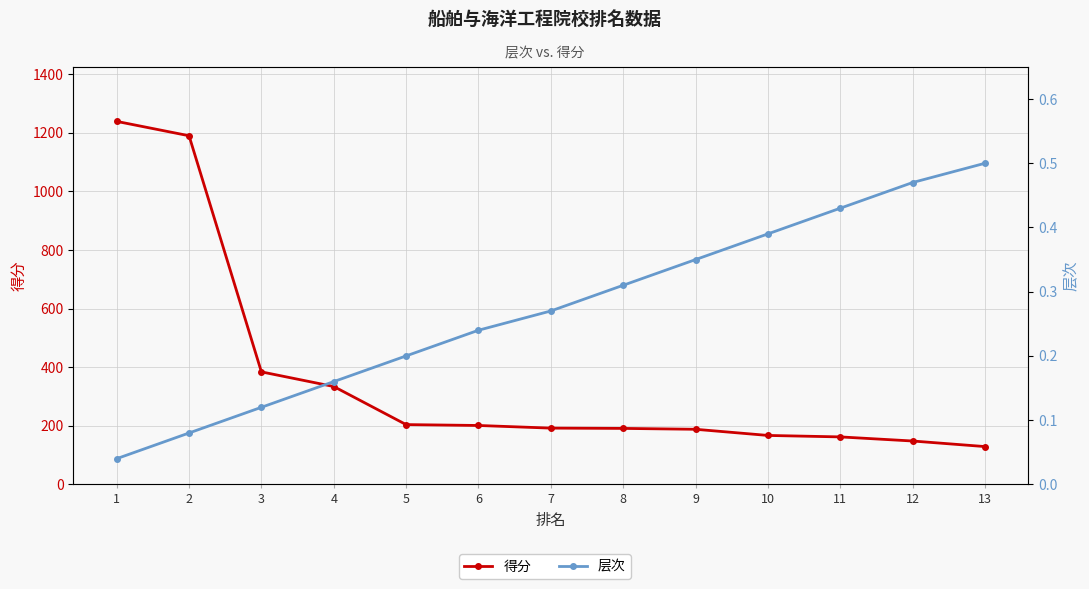

How many lines are shown in the chart?

2